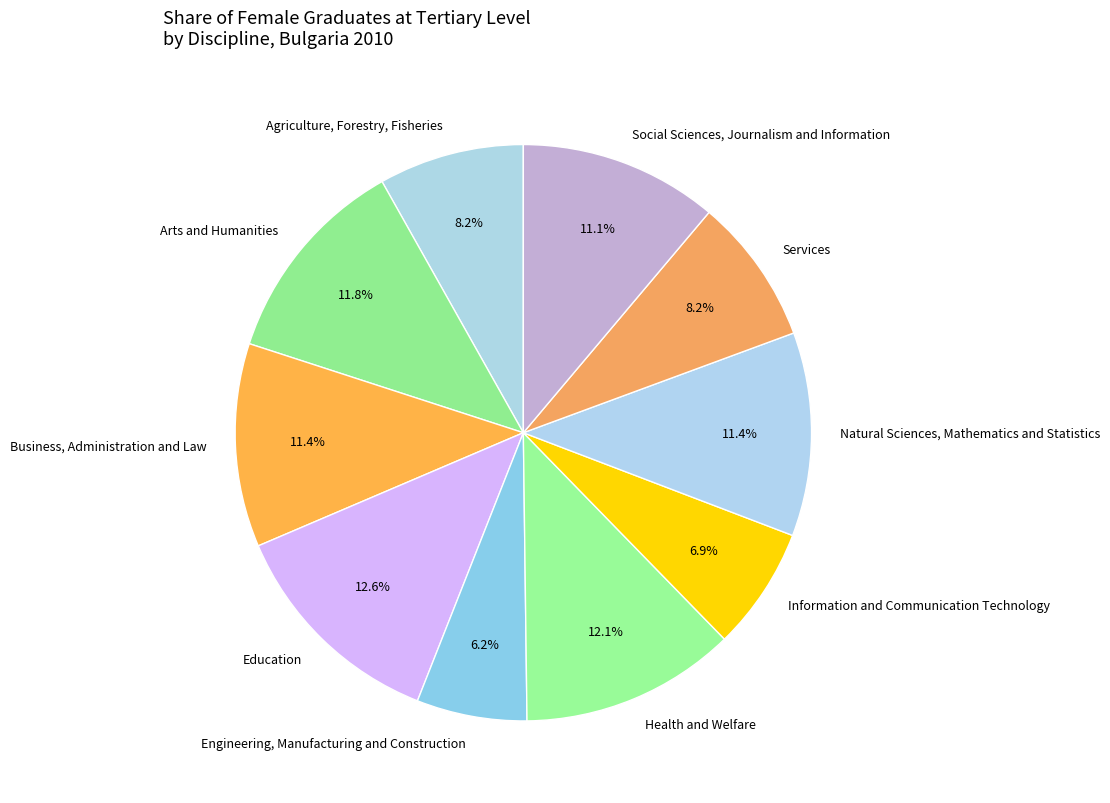

Combined, do Education and Health and Welfare account for over 50%?

No